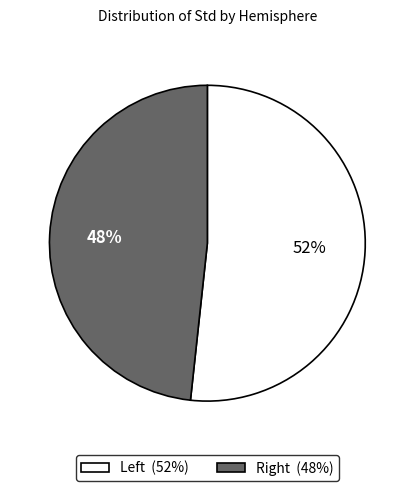

To the nearest percent, what is the average slice percentage?

50%